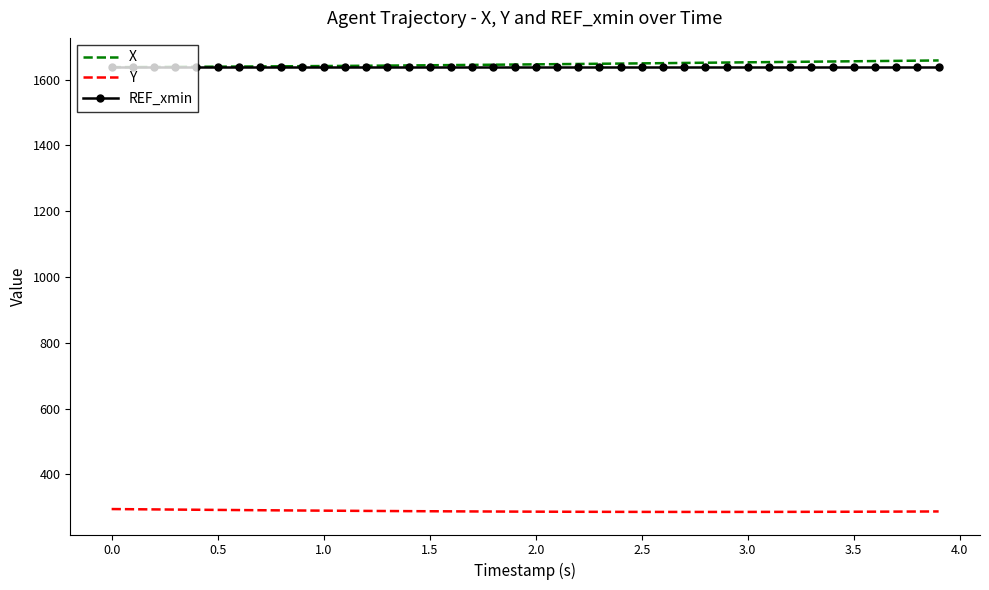

True or false: REF_xmin and Y intersect in this chart.

False